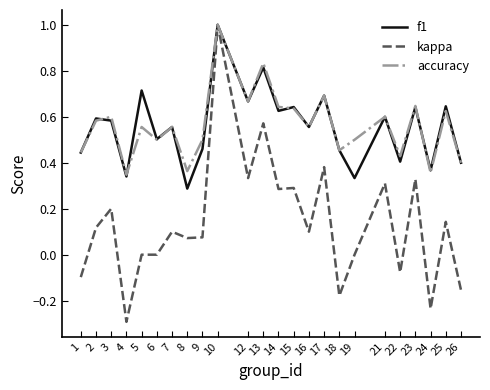

Is it true that f1 equals 0.6 at 3?

True